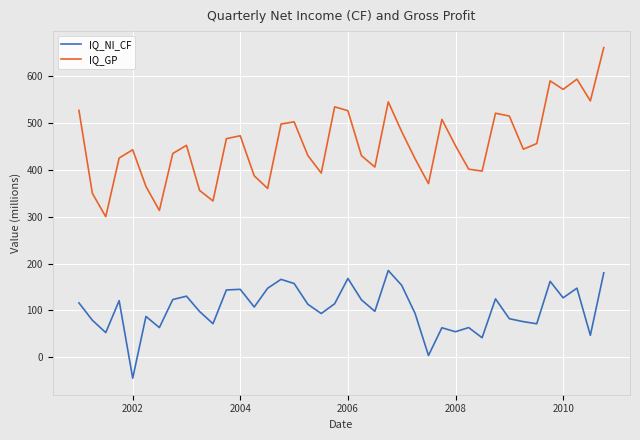

What is the difference between the maximum and minimum values in the IQ_GP series?

361.3